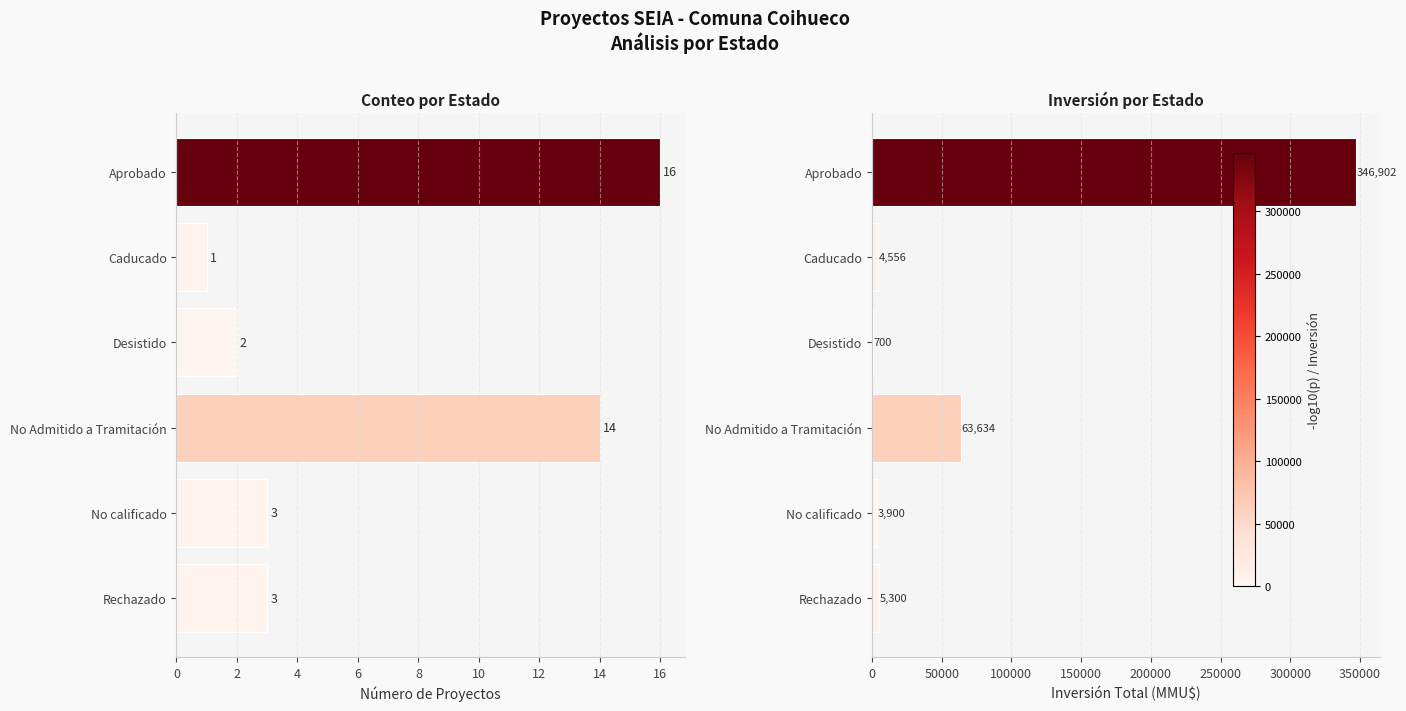

What is the lowest value of the Número de Proyectos series?

1